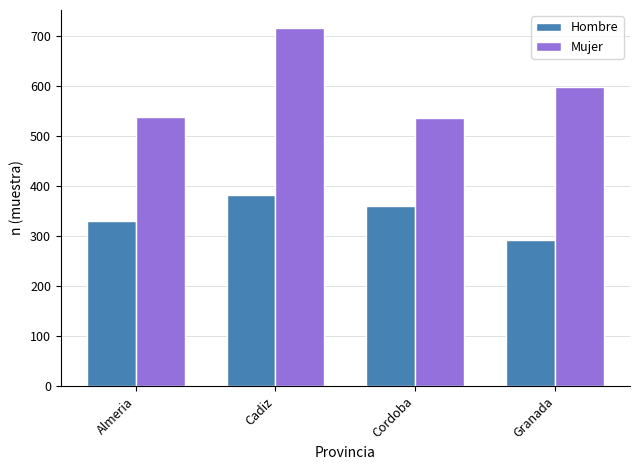

Is the value of Mujer at Granada greater than the value of Hombre at Cadiz?

Yes